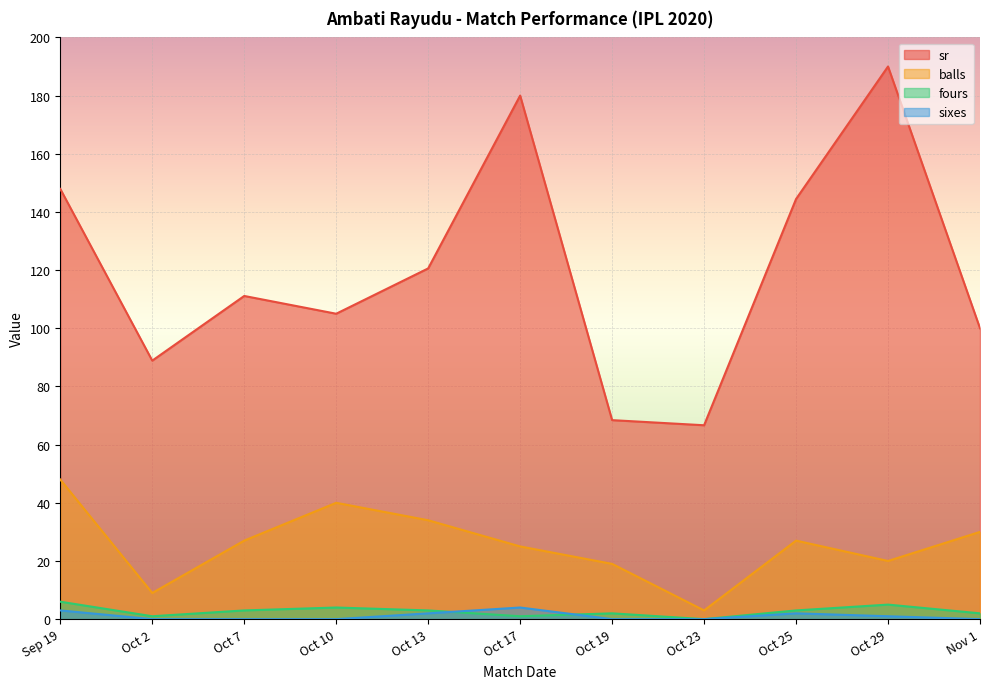

How many values in the sixes series exceed 0?

5